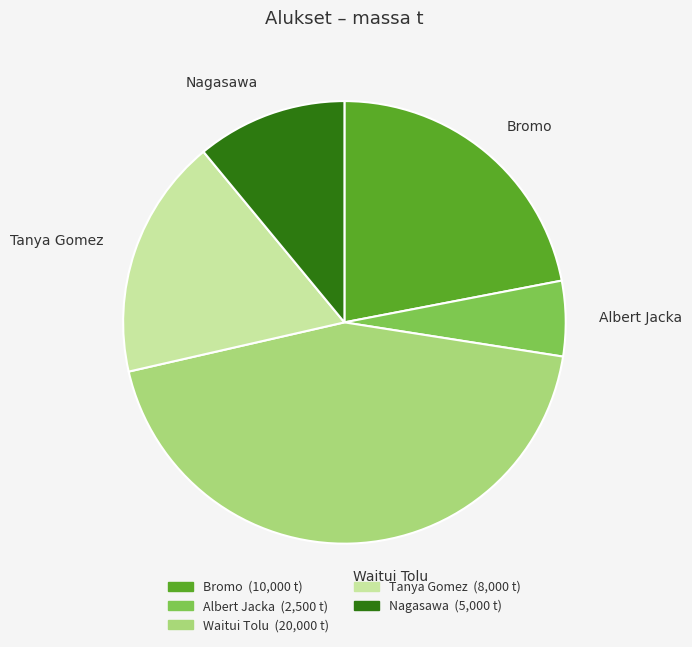

Which slice is the smallest?

Albert Jacka